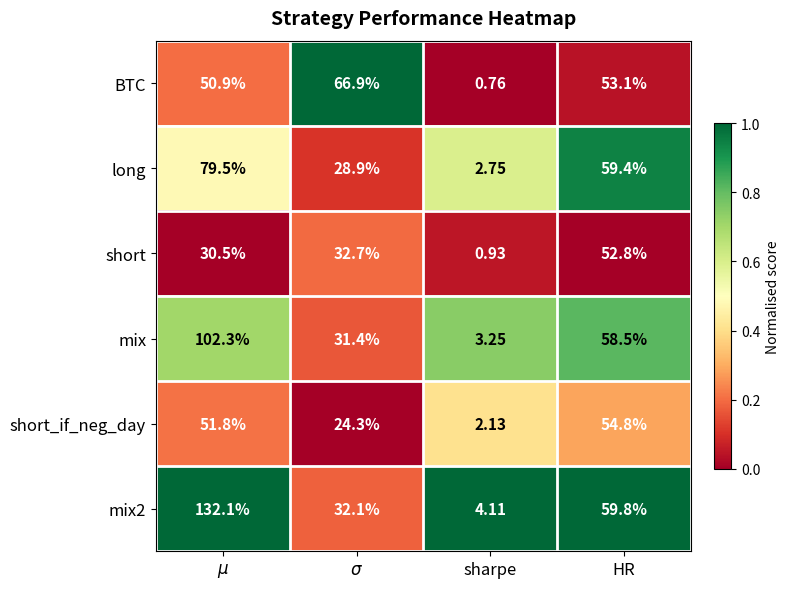

At which category does the chart reach its minimum across all series?

sharpe